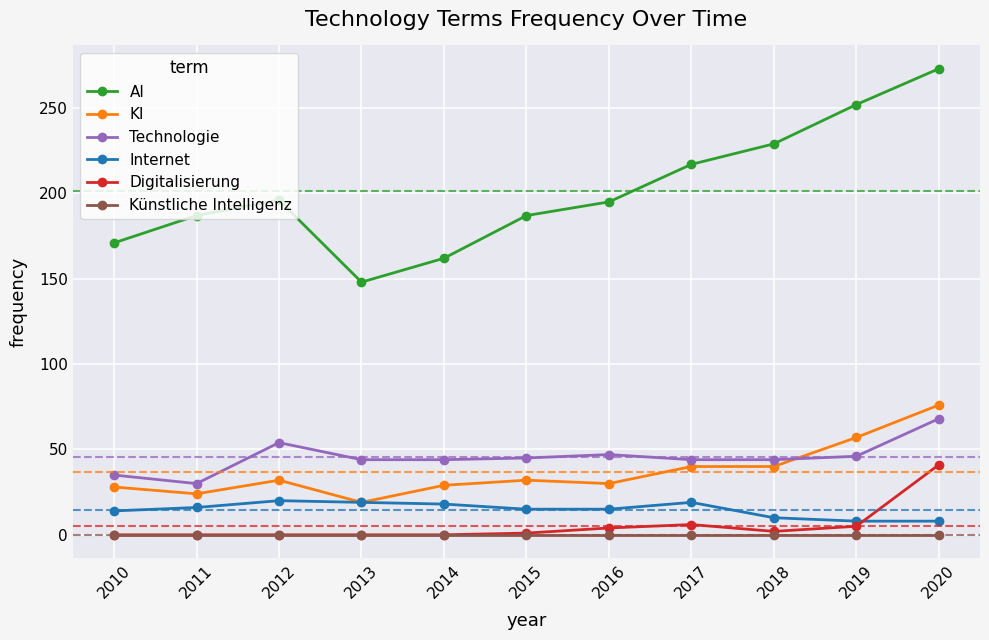

At which label does KI reach its peak?

2020